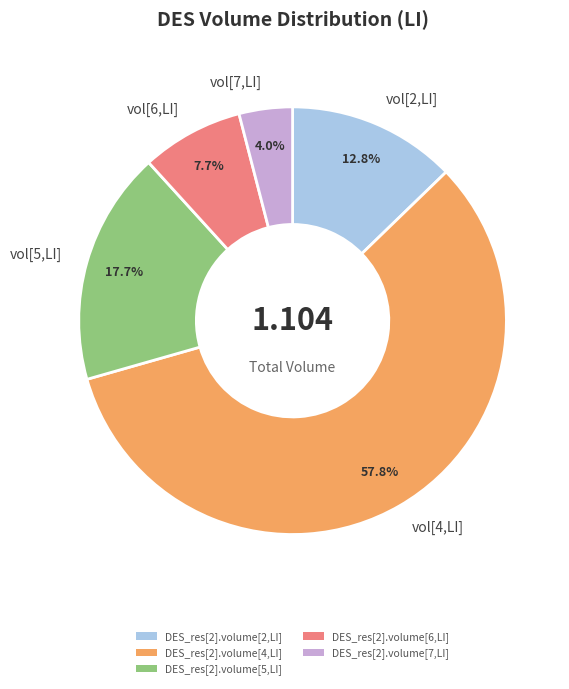

Is vol[2,LI] the majority of the pie?

No